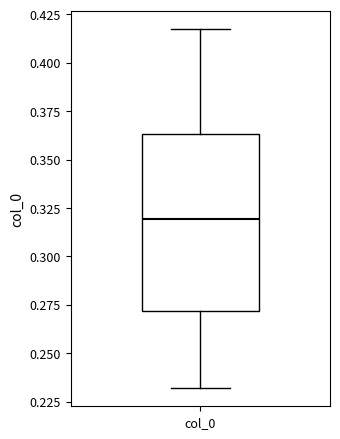

Transcribe this box plot: give where the median line is, the range the box spans, and where the two whiskers end, as read against the y-axis. The values are not printed on the chart, so give them approximately, as read against the axis.

median 0.320, box 0.270 to 0.365, whiskers 0.230 to 0.415